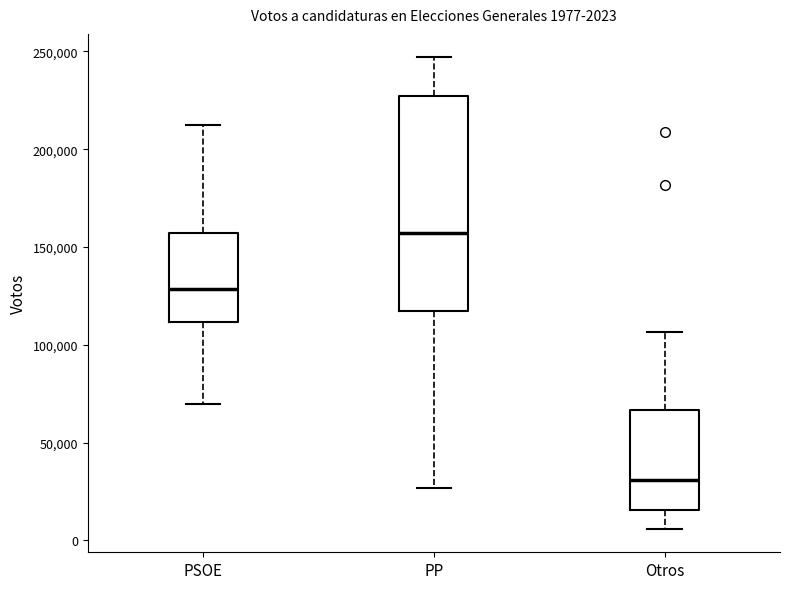

Which box's median line is the lowest?

Otros